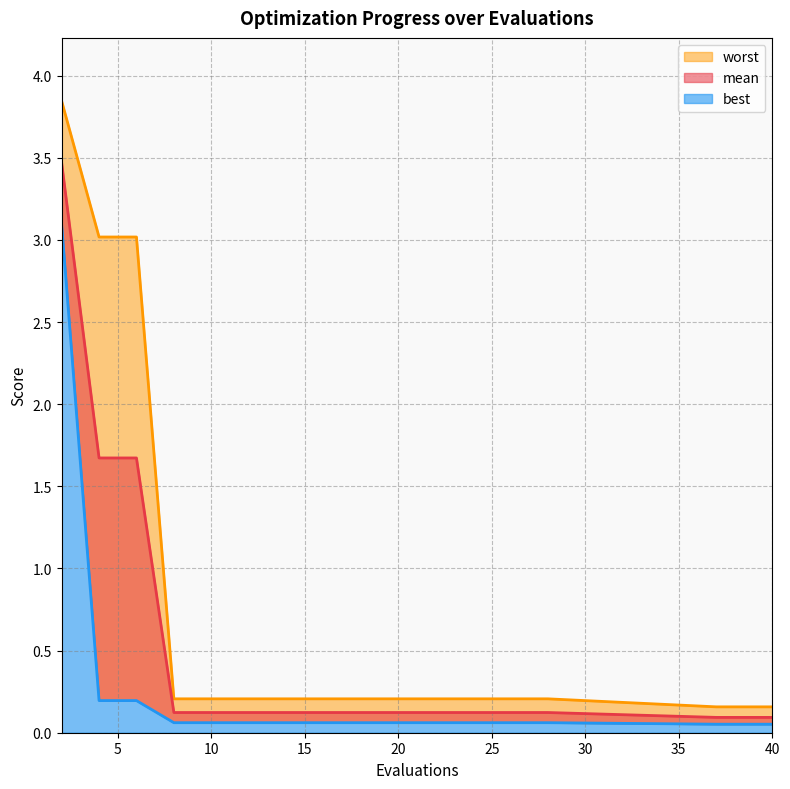

What are all the series names shown in the legend?

mean, best, worst